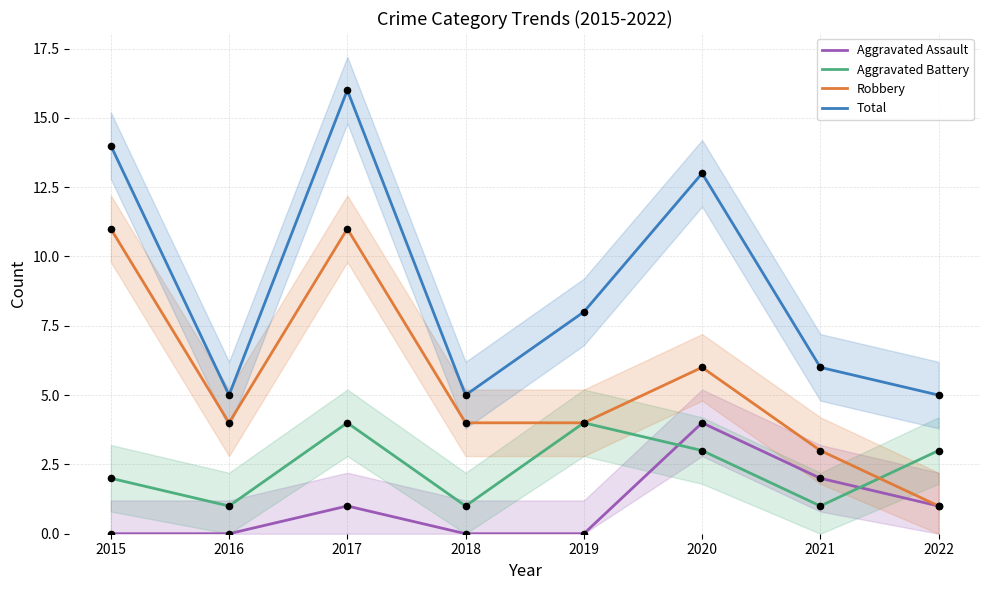

Is the value of Aggravated Battery at 2021 greater than the value of Robbery at 2017?

No